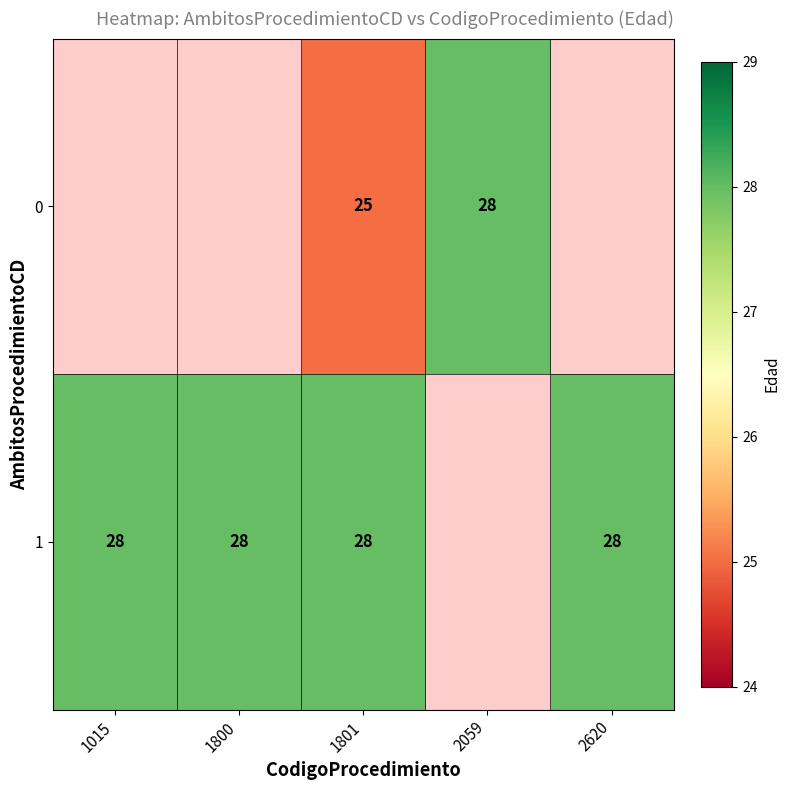

Is it true that 1 equals 46 at 1800?

False